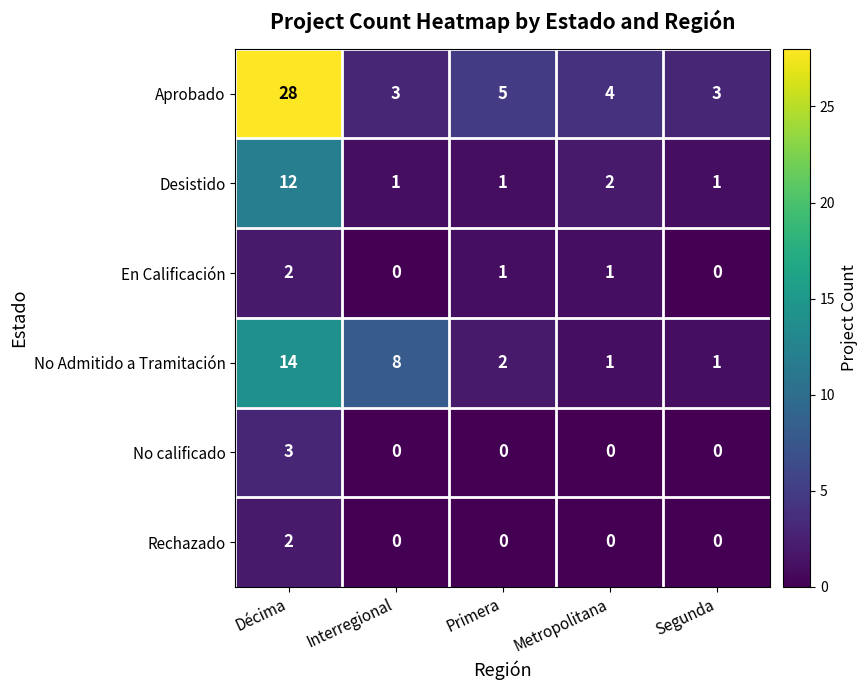

Reading right to left, transcribe all the data shown in this chart.

Aprobado: 3	4	5	3	28
Desistido: 1	2	1	1	12
En Calificación: 0	1	1	0	2
No Admitido a Tramitación: 1	1	2	8	14
No calificado: 0	0	0	0	3
Rechazado: 0	0	0	0	2